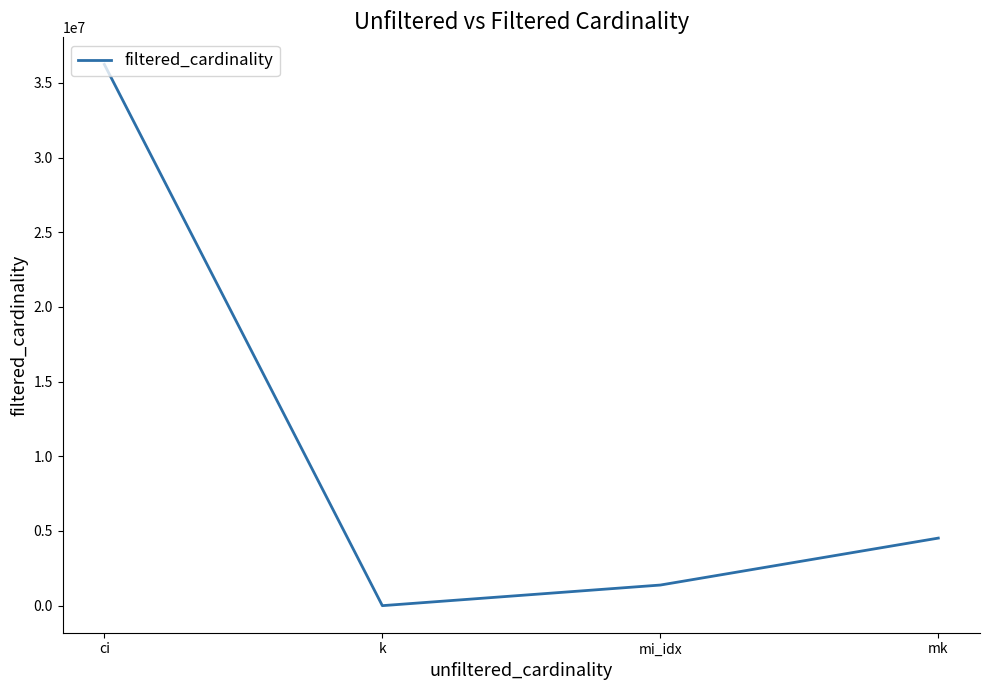

Reading left to right, what are all the values shown in this chart?

ci=36244344	k=10	mi_idx=1380035	mk=4523930